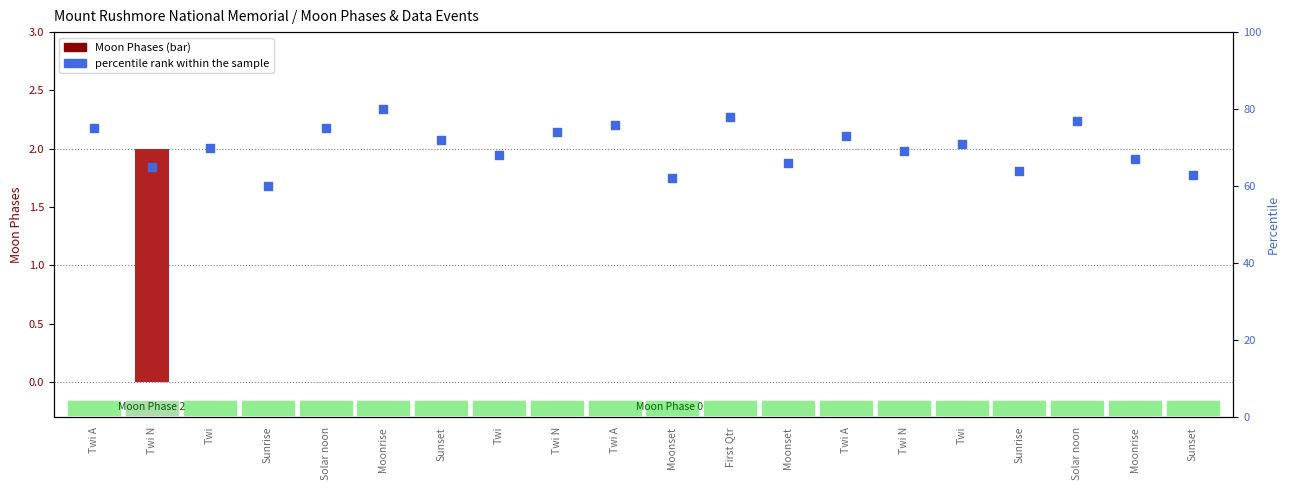

Which series has the largest total across all categories?

percentile rank within the sample